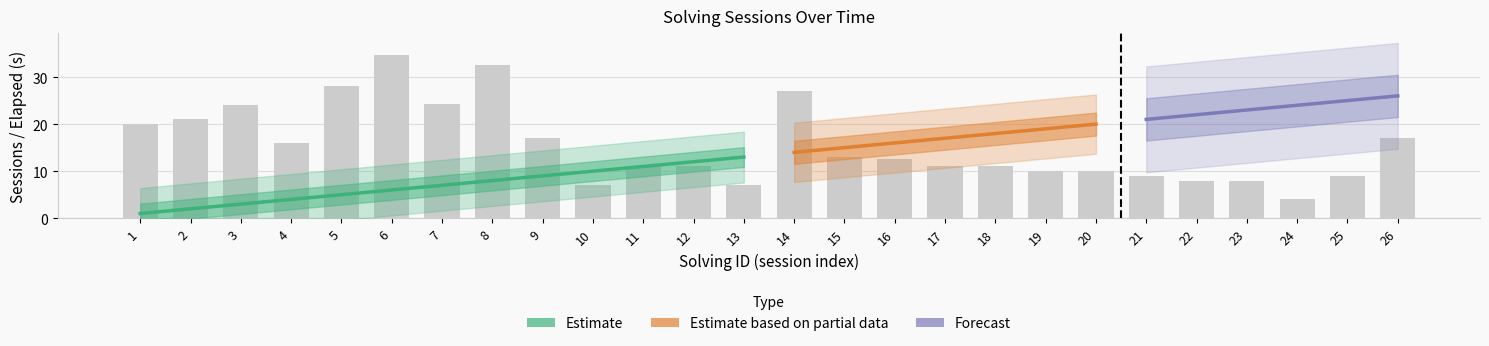

Which has a higher value, 24 or 17?

17